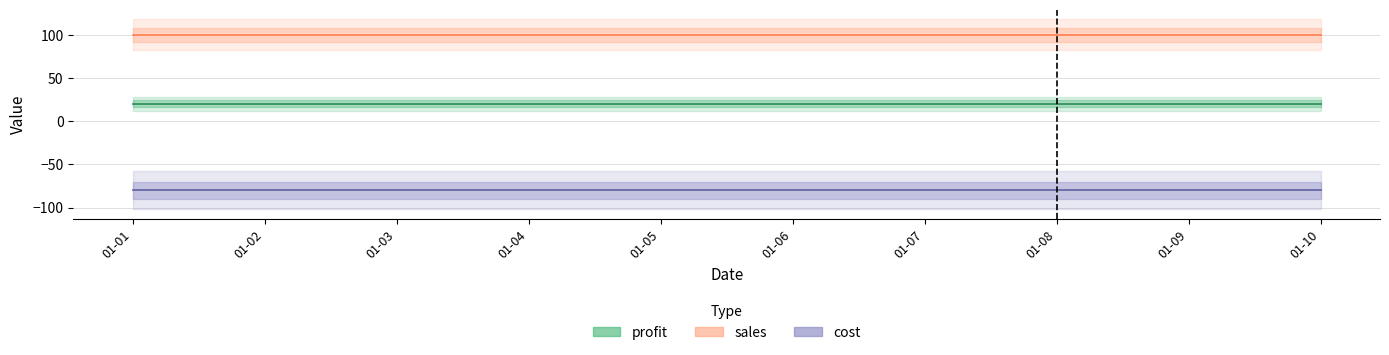

Which category has the highest value in the cost series?

01-01